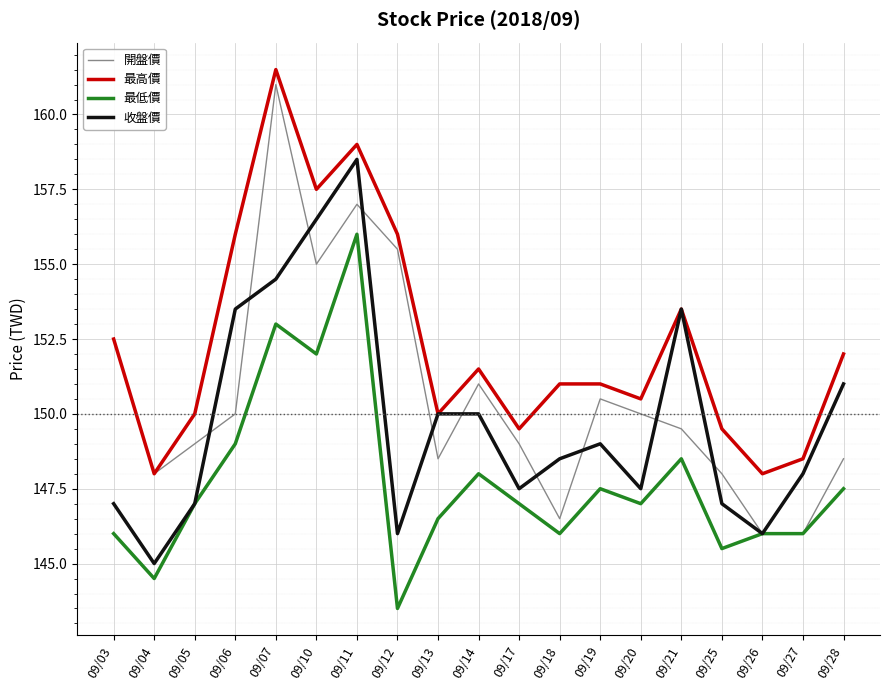

What is the spread (max minus min) of values at 09/04?

3.5